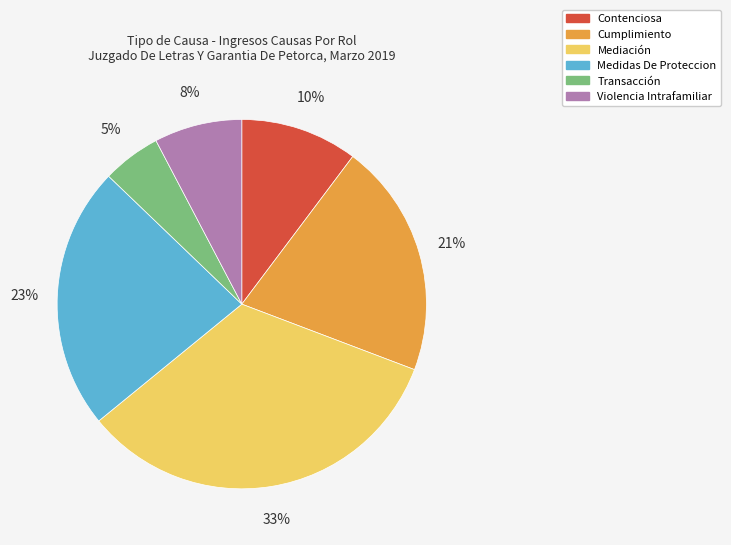

To the nearest percent, what percentage of the pie is Violencia Intrafamiliar?

8%